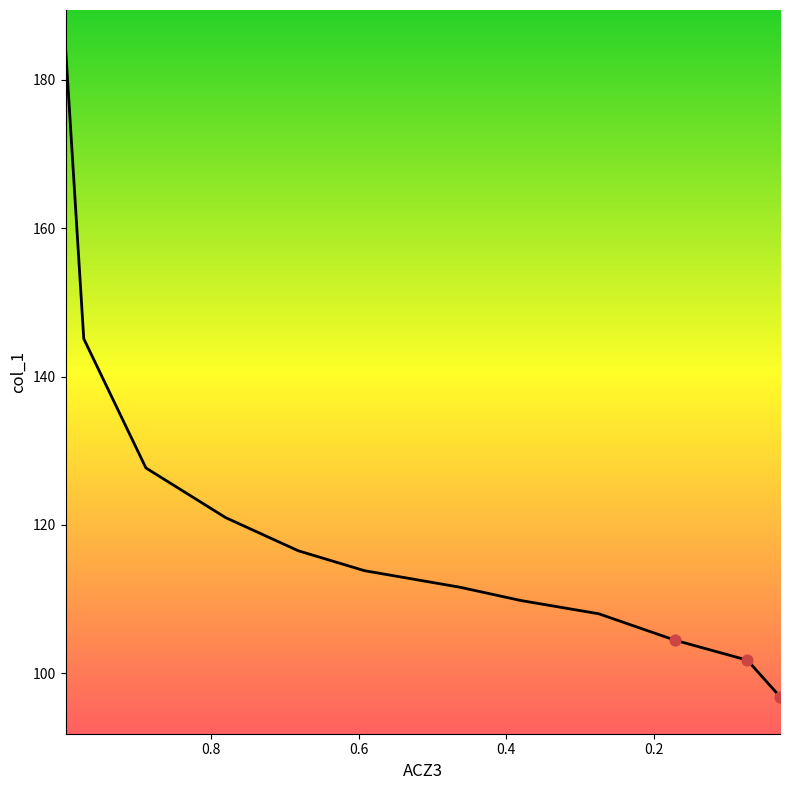

Which has a higher value, 0.9969 or 0.888?

0.9969